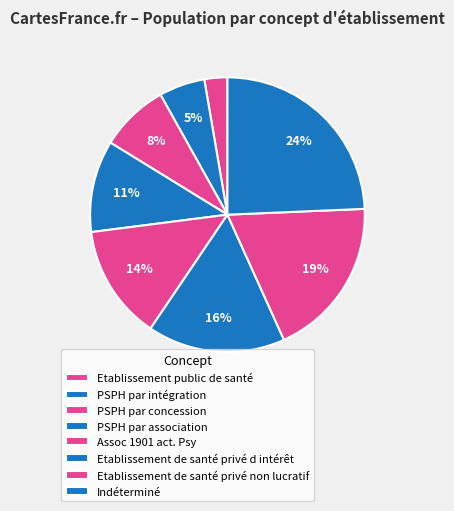

Count the number of slices in the pie.

8